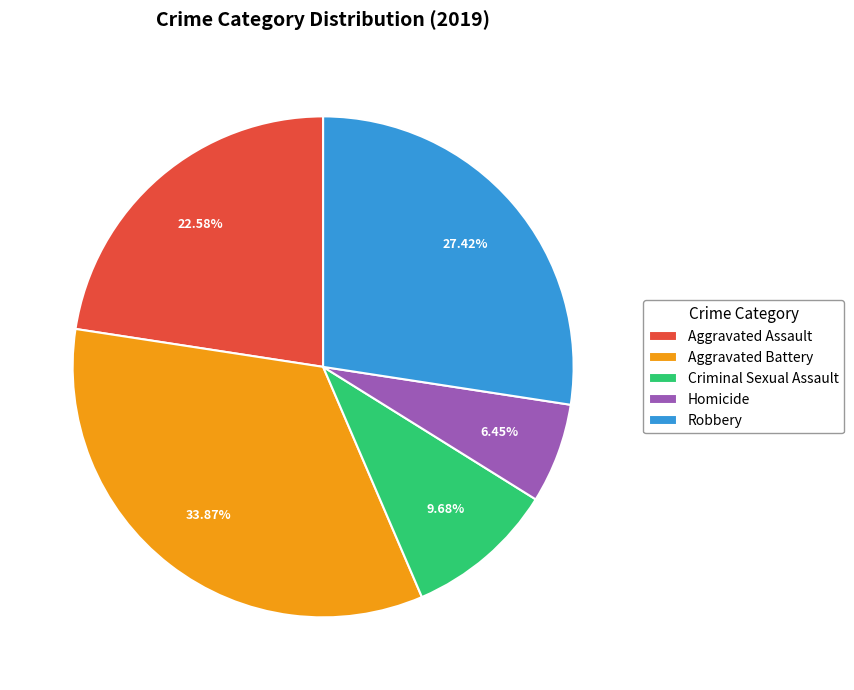

What is the total percentage of Aggravated Assault and Aggravated Battery?

56.5%